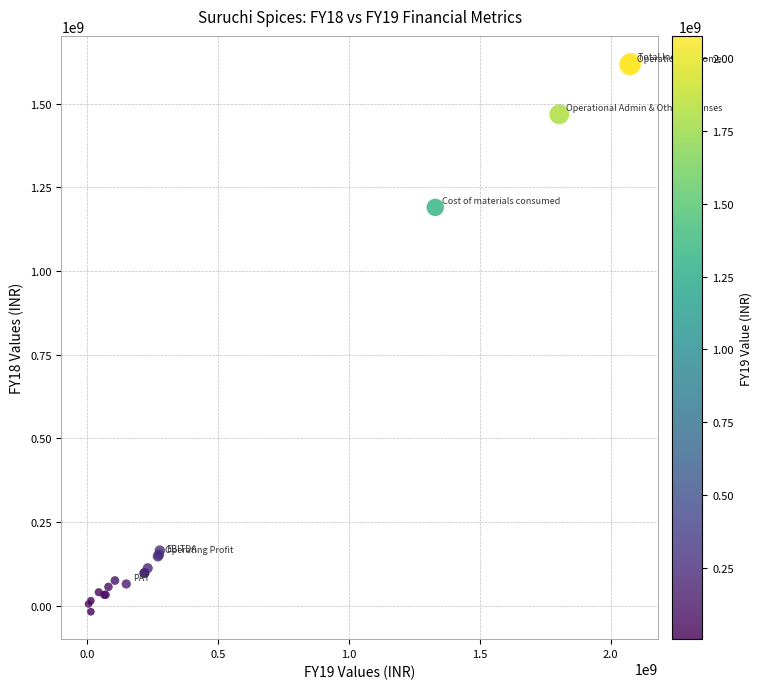

What Y value in the scatter plot is closest to 801162736?

1190036294.1